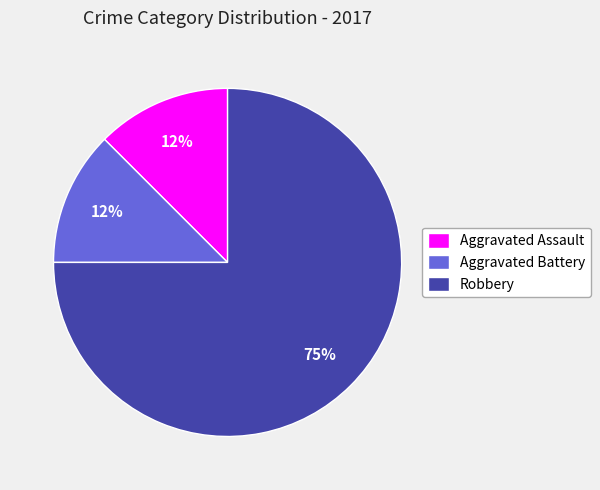

Does Robbery represent more than half of the total?

Yes